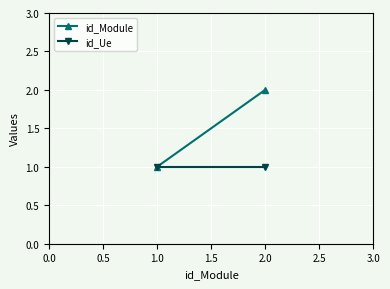

How many lines are shown in the chart?

2